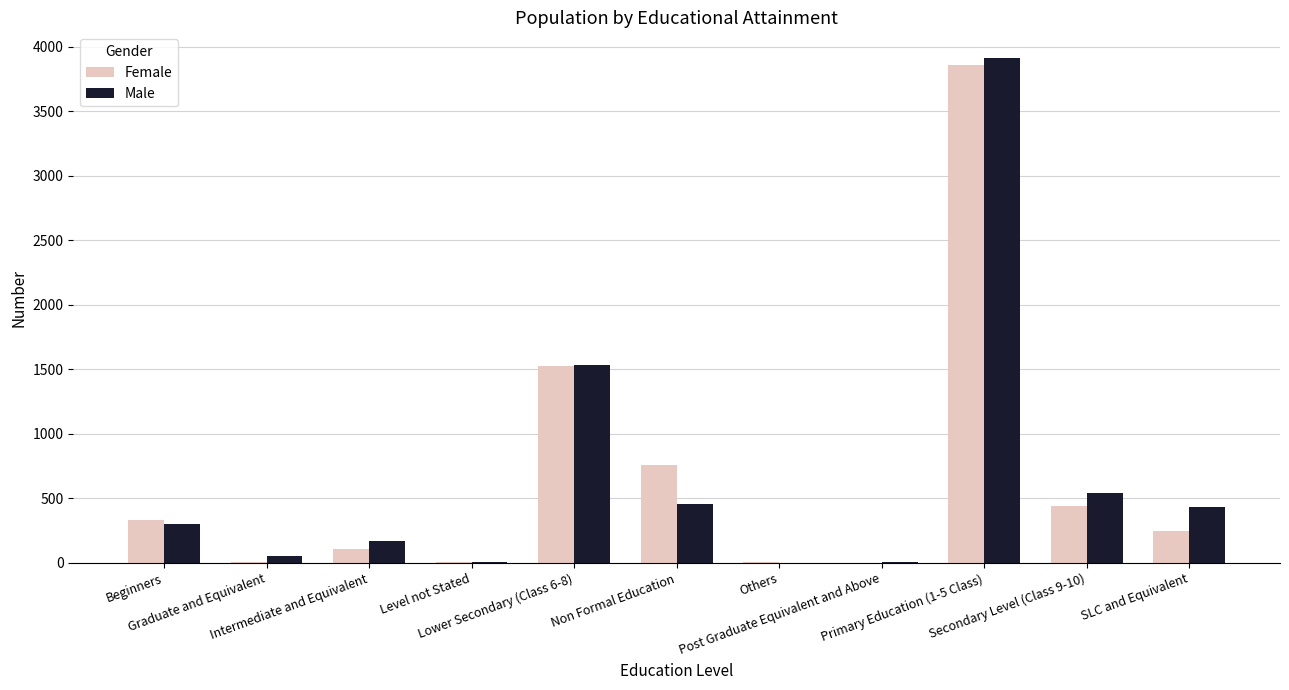

The value of Male at Beginners is 131. True or false?

False